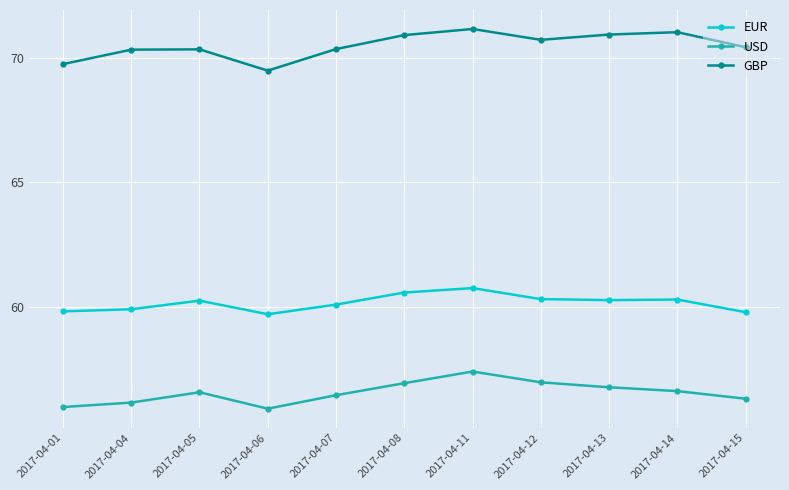

What is the total value across all series at 2017-04-15?

186.5